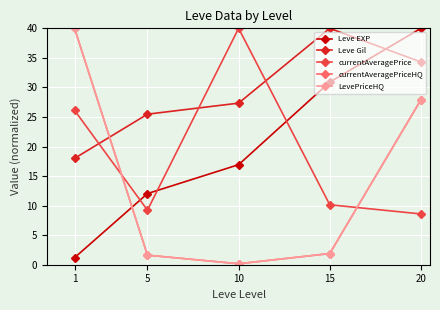

Does the chart have visible grid lines?

Yes